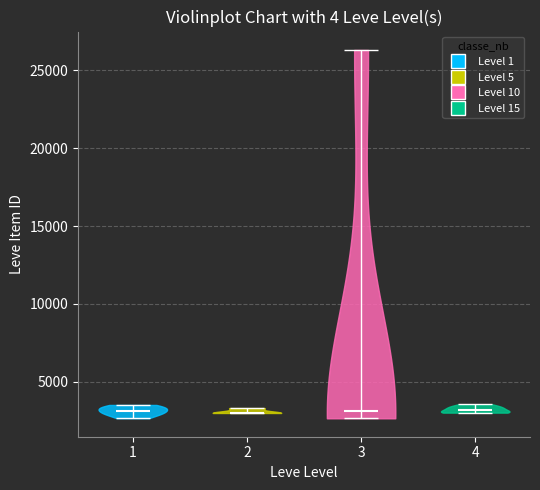

Reading left to right, read every violin against the y-axis: where its median line is, and the lowest and highest points it reaches. The values are not printed on the chart, so give them approximately, as read against the axis.

1: median line 3000, lowest point 2500, highest point 3500
2: median line 3000, lowest point 3000, highest point 3500
3: median line 3000, lowest point 2500, highest point 26500
4: median line 3000, lowest point 3000, highest point 3500